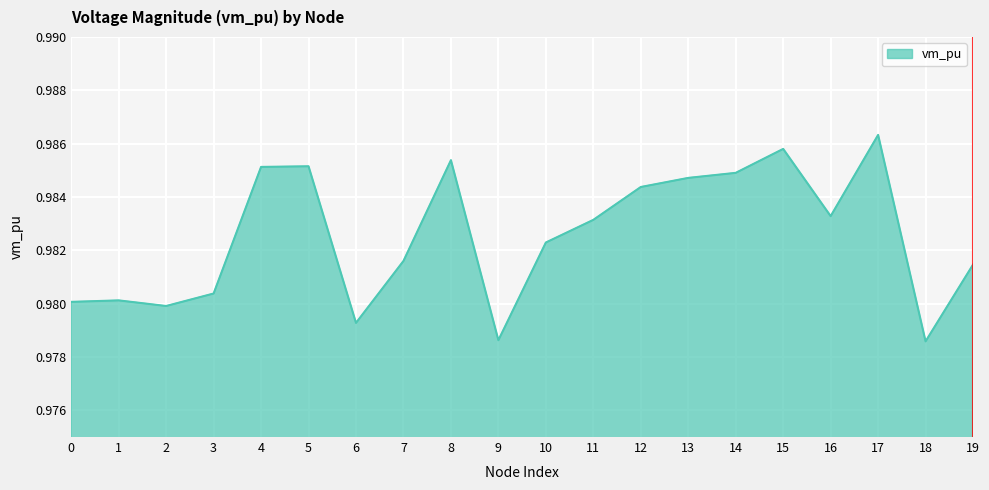

Which label corresponds to the largest value in the chart?

17